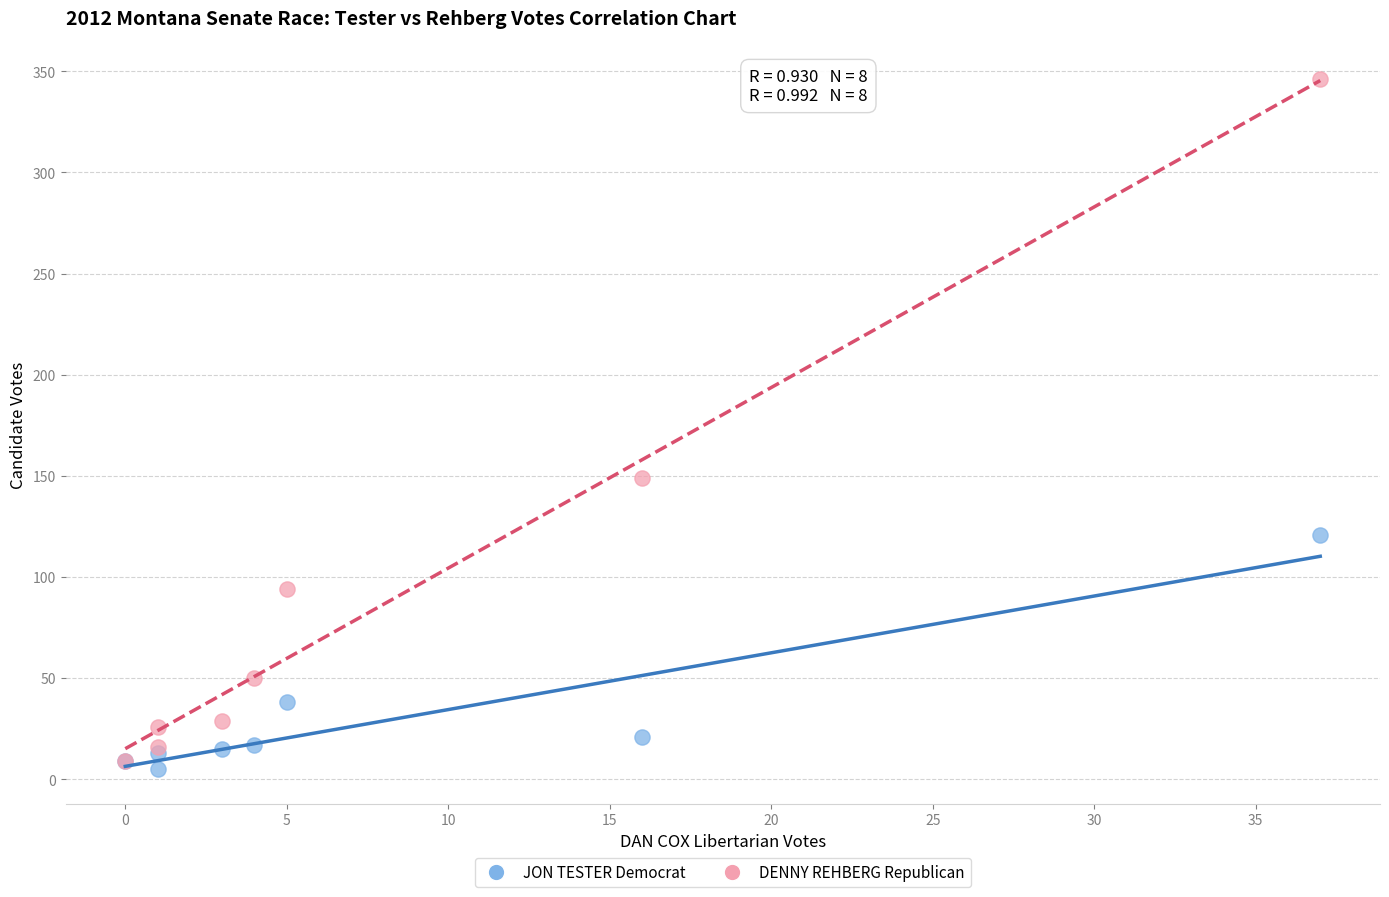

Which series has the widest spread of Y values?

DENNY REHBERG Republican